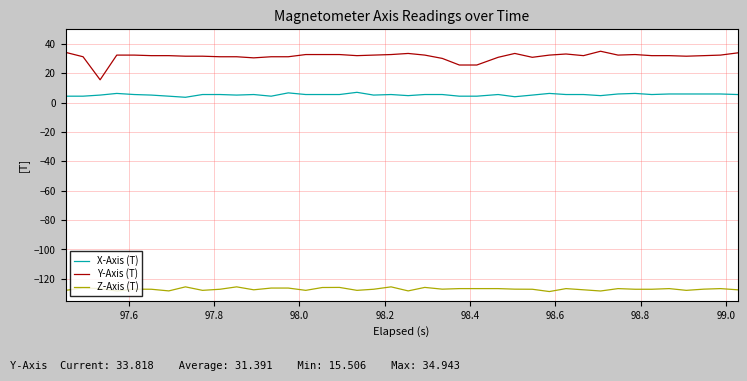

What is the minimum value shown in the chart?

-128.7